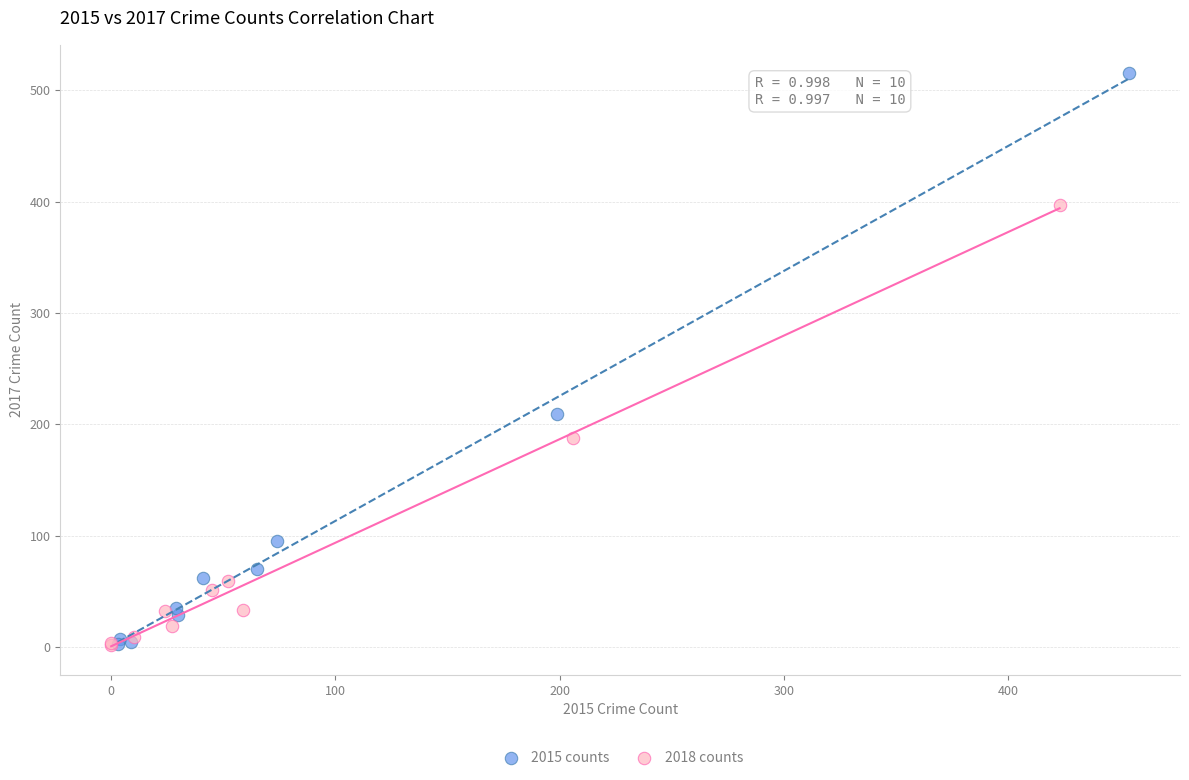

Which series has the widest spread of Y values?

2015 counts